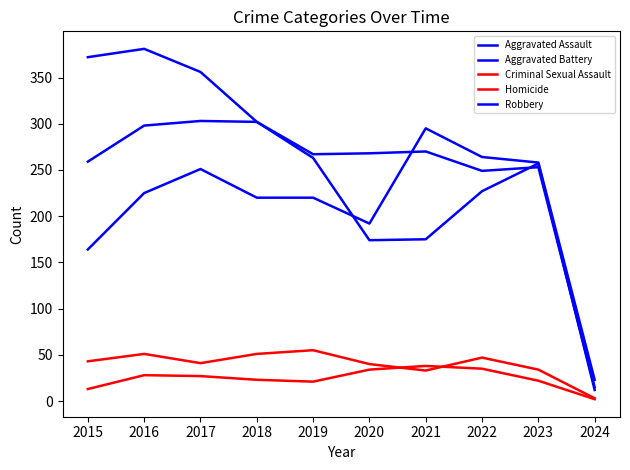

How many times do Homicide and Criminal Sexual Assault cross each other?

2